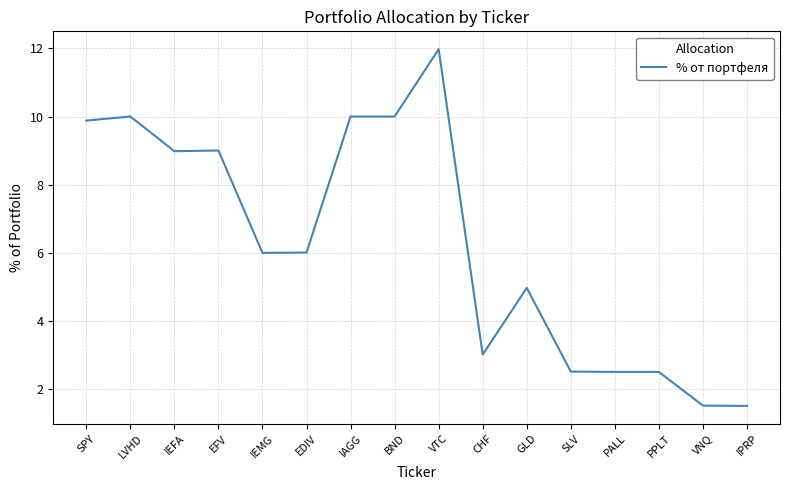

What is the difference between the values at PPLT and IAGG?

7.5